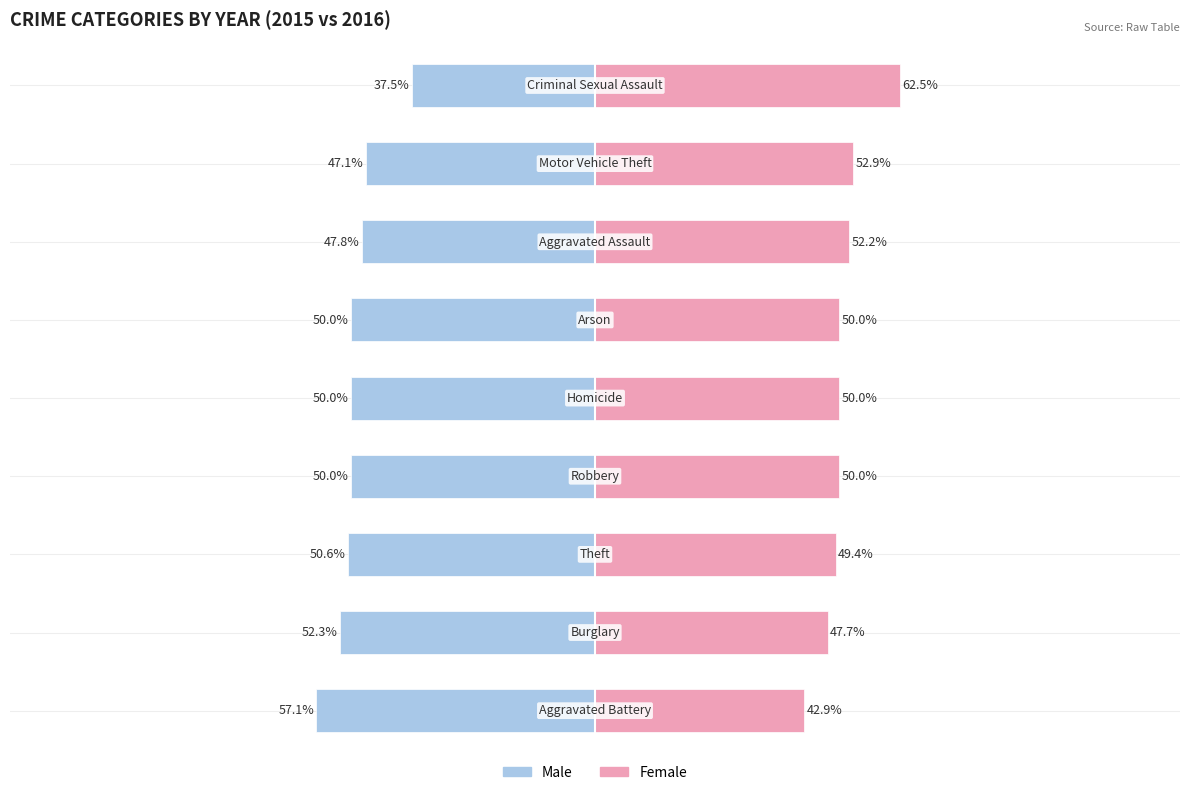

Reading right to left, list all the values displayed in this chart.

Male: 8=-37.5	7=-47.1	6=-47.8	5=-50.0	4=-50.0	3=-50.0	2=-50.6	1=-52.3	0=-57.1
Female: 8=62.5	7=52.9	6=52.2	5=50.0	4=50.0	3=50.0	2=49.4	1=47.7	0=42.9